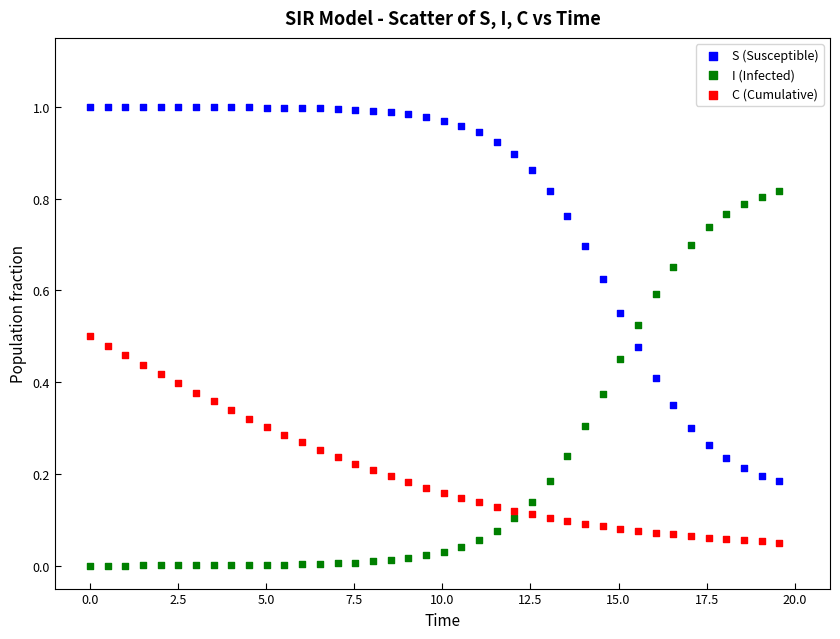

Across all data points, what is the range of X values (max minus min)?

19.6